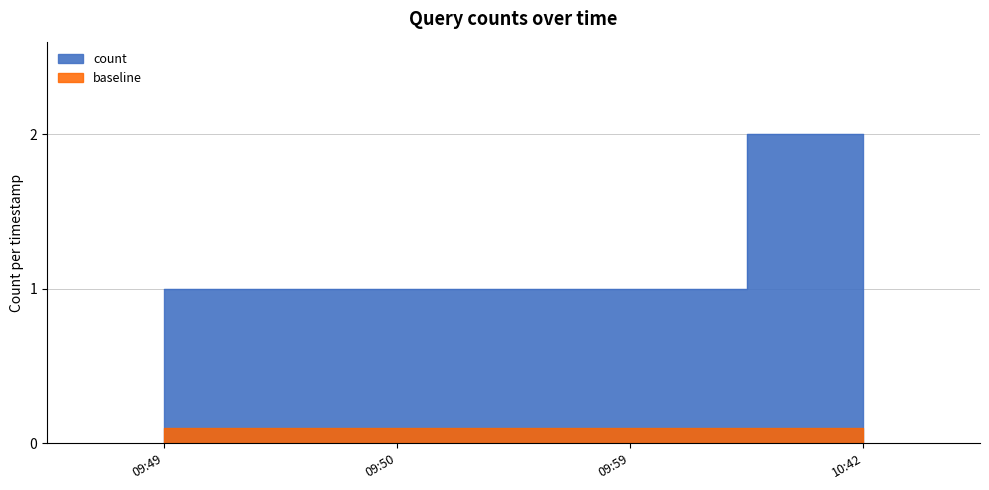

List the labels in order of value, smallest first.

09:49, 09:50, 09:59, 10:42